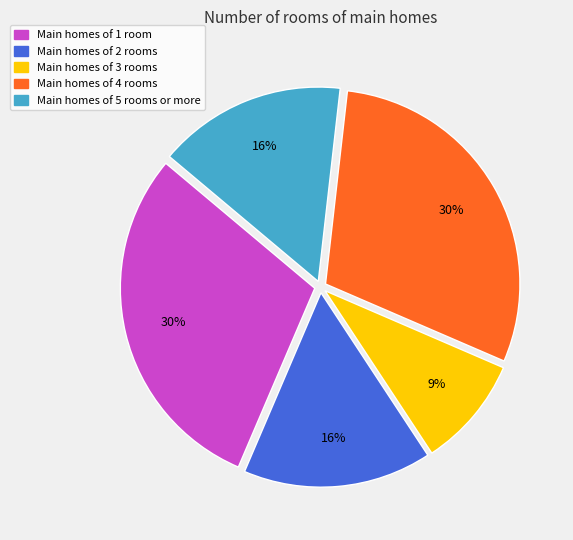

To the nearest percent, what percentage of the pie is Main homes of 1 room?

30%